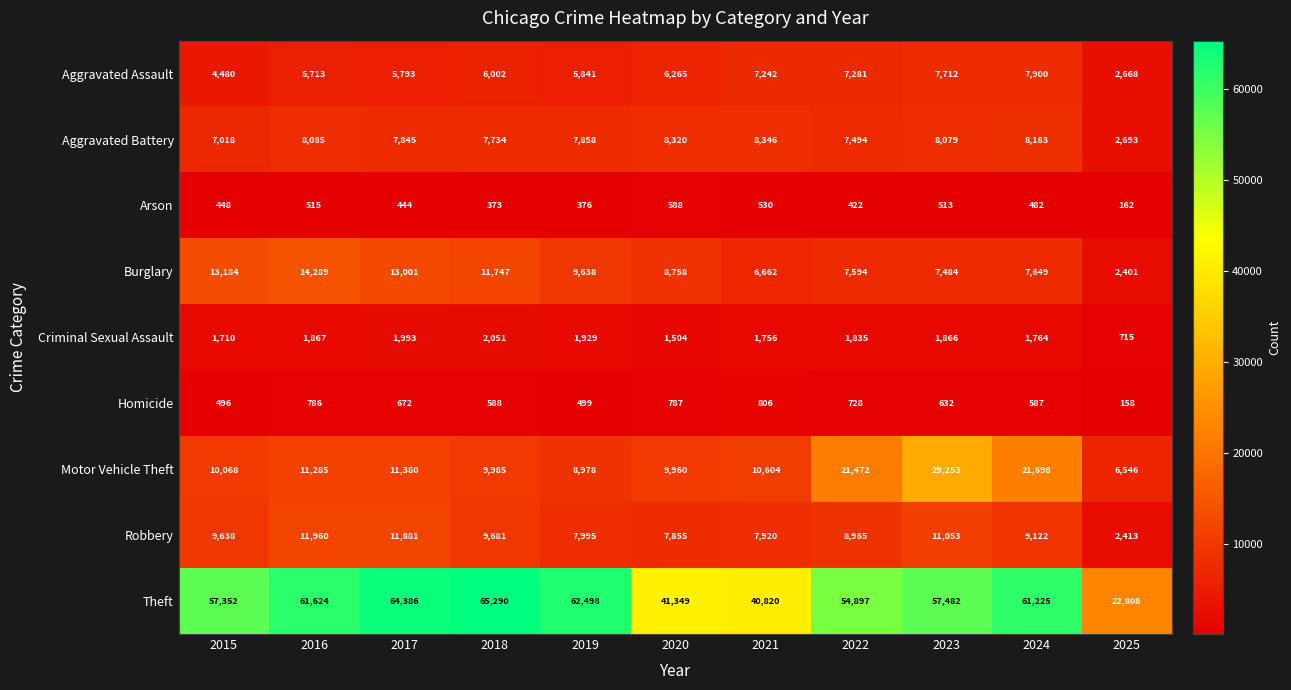

Rank the series at 2025 from lowest to highest value.

Homicide, Arson, Criminal Sexual Assault, Burglary, Robbery, Aggravated Assault, Aggravated Battery, Motor Vehicle Theft, Theft